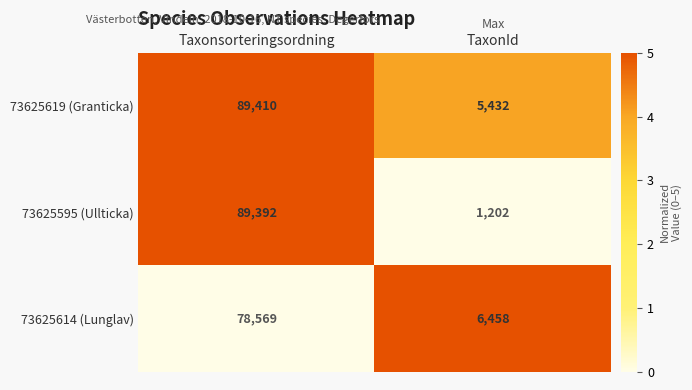

How many data points does each series have?

2